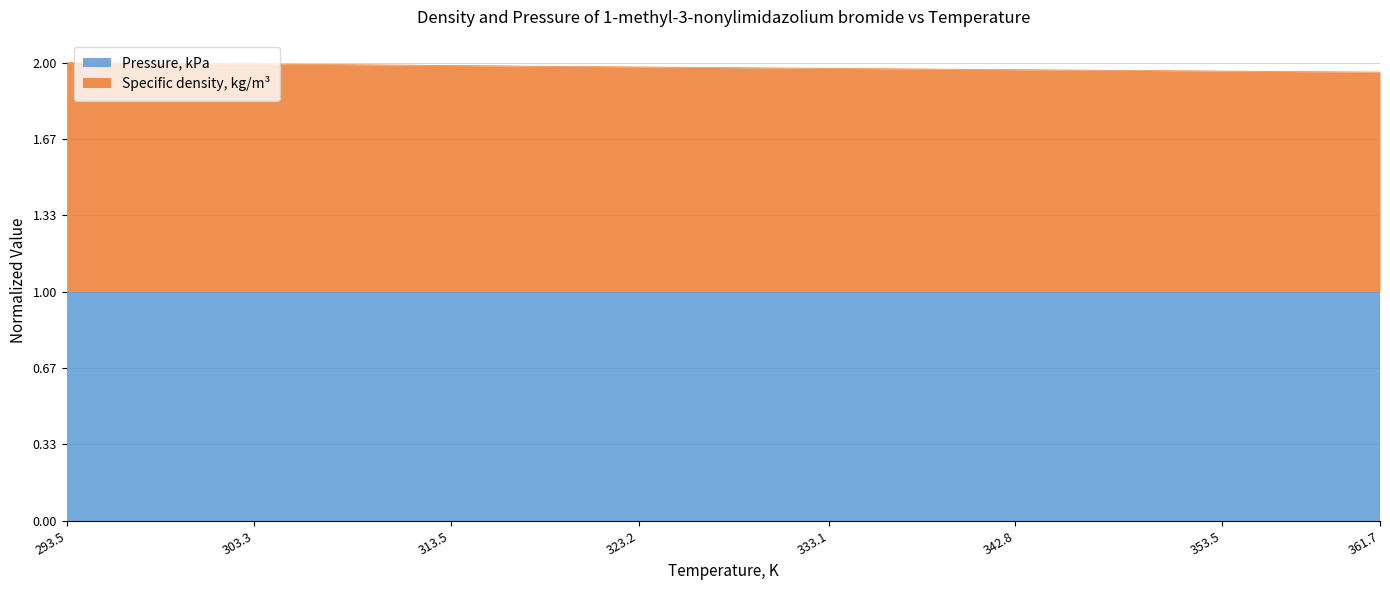

The value at 318.04 is 2.0. True or false?

True